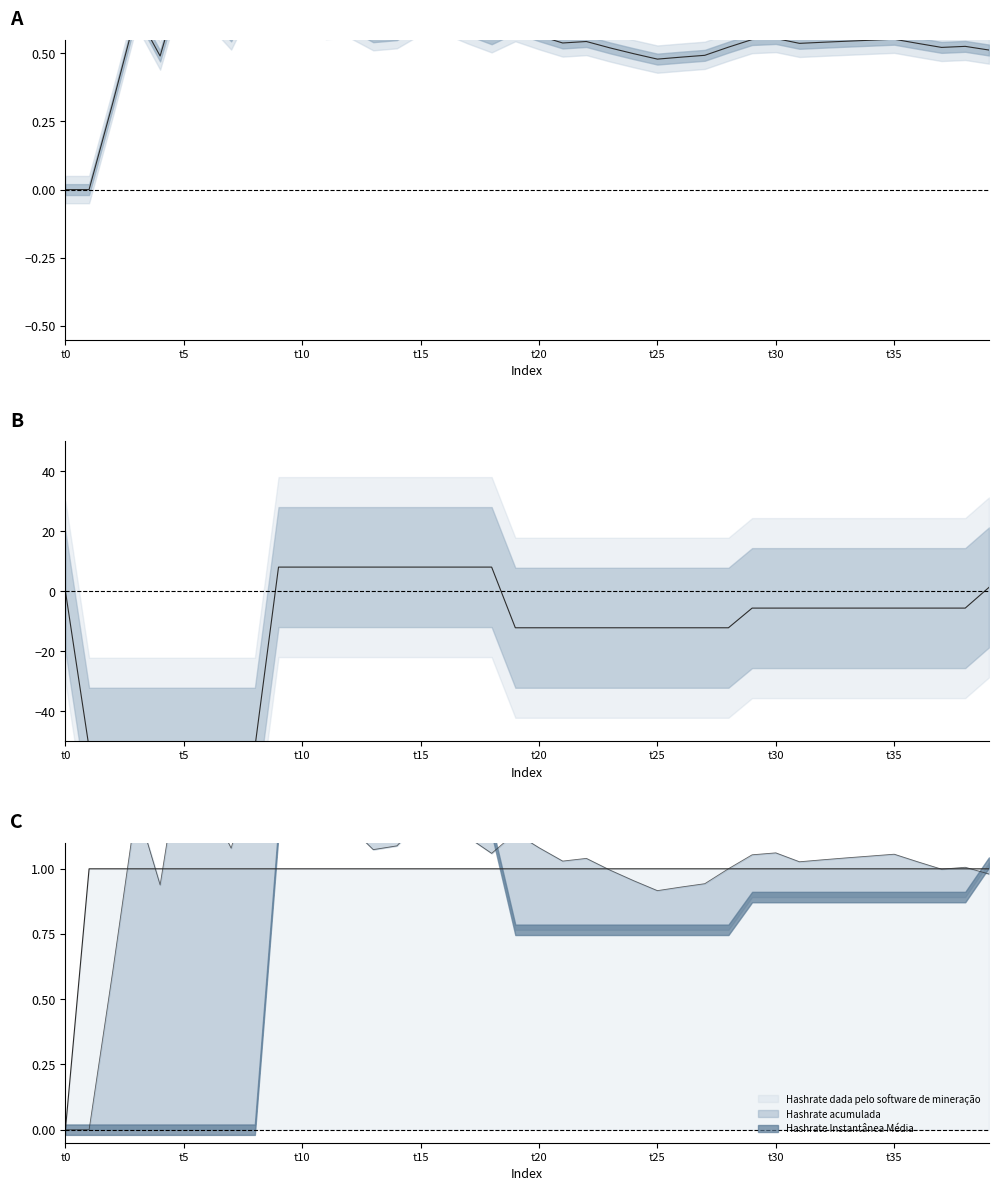

True or false: Hashrate dada pelo software de mineração has a value of 0.4 at 36.

False